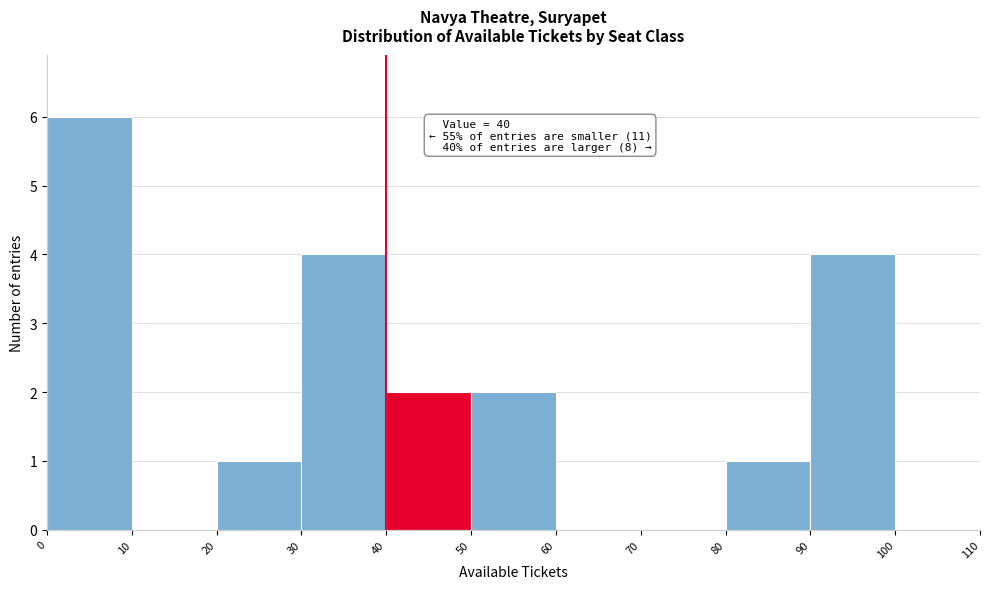

Over which range of the x-axis is the bar tallest?

0 to 10